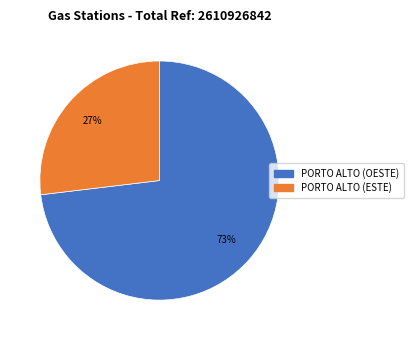

Is there a majority slice in this chart?

Yes